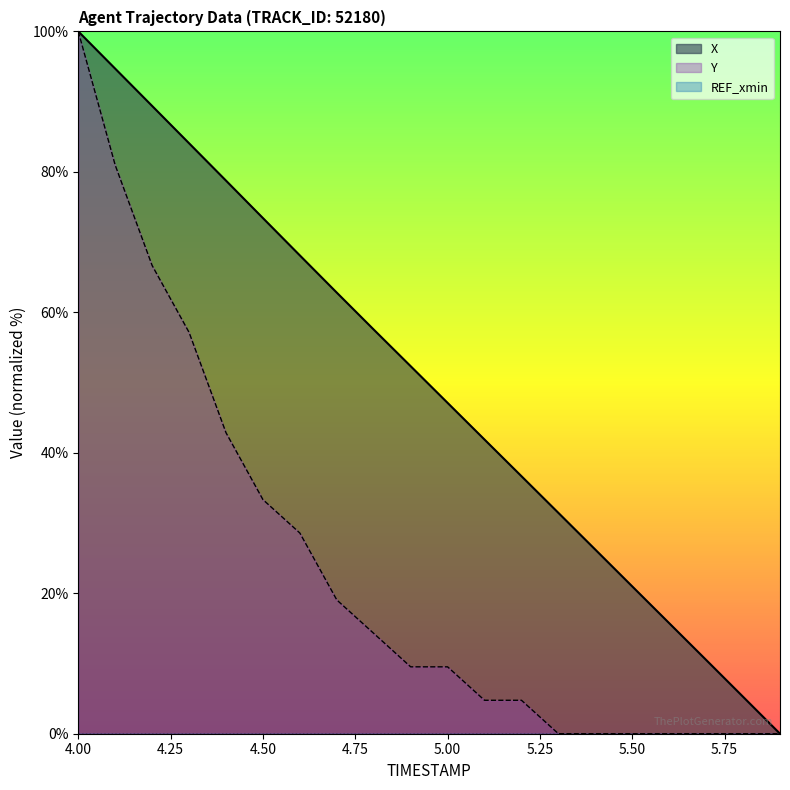

What is the difference between the maximum and minimum values in the Y series?

100.0